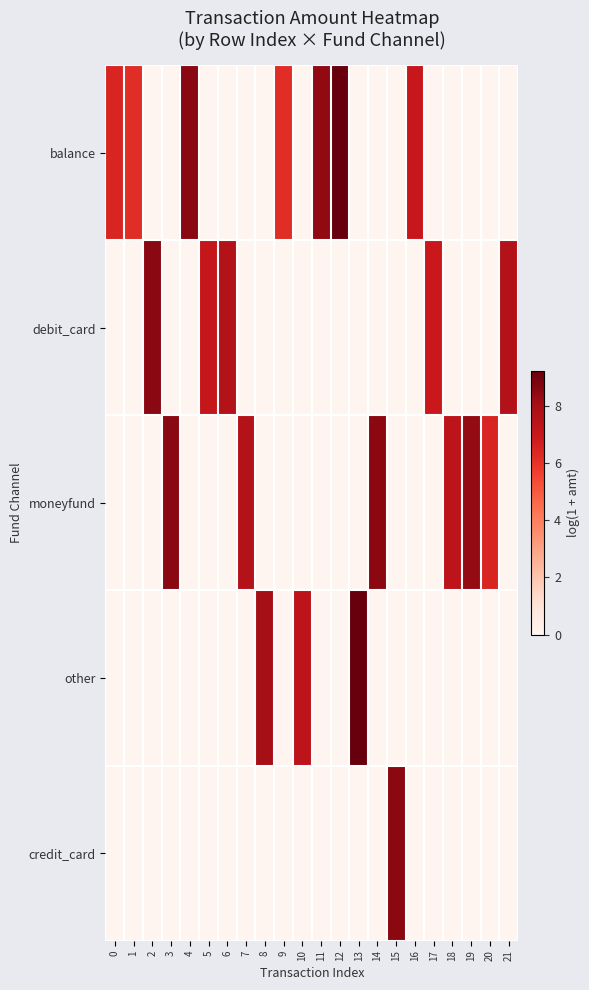

Reading left to right, what are all the values shown in this chart?

balance: 0=6.5	1=6.2	2=0.0	3=0.0	4=8.6	5=0.0	6=0.0	7=0.0	8=0.0	9=6.2	10=0.0	11=8.4	12=9.2	13=0.0	14=0.0	15=0.0	16=7.0	17=0.0	18=0.0	19=0.0	20=0.0	21=0.0
debit_card: 0=0.0	1=0.0	2=8.6	3=0.0	4=0.0	5=7.1	6=7.6	7=0.0	8=0.0	9=0.0	10=0.0	11=0.0	12=0.0	13=0.0	14=0.0	15=0.0	16=0.0	17=6.9	18=0.0	19=0.0	20=0.0	21=7.6
moneyfund: 0=0.0	1=0.0	2=0.0	3=8.6	4=0.0	5=0.0	6=0.0	7=7.6	8=0.0	9=0.0	10=0.0	11=0.0	12=0.0	13=0.0	14=8.5	15=0.0	16=0.0	17=0.0	18=7.3	19=8.3	20=6.5	21=0.0
other: 0=0.0	1=0.0	2=0.0	3=0.0	4=0.0	5=0.0	6=0.0	7=0.0	8=8.0	9=0.0	10=7.3	11=0.0	12=0.0	13=9.2	14=0.0	15=0.0	16=0.0	17=0.0	18=0.0	19=0.0	20=0.0	21=0.0
credit_card: 0=0.0	1=0.0	2=0.0	3=0.0	4=0.0	5=0.0	6=0.0	7=0.0	8=0.0	9=0.0	10=0.0	11=0.0	12=0.0	13=0.0	14=0.0	15=8.5	16=0.0	17=0.0	18=0.0	19=0.0	20=0.0	21=0.0